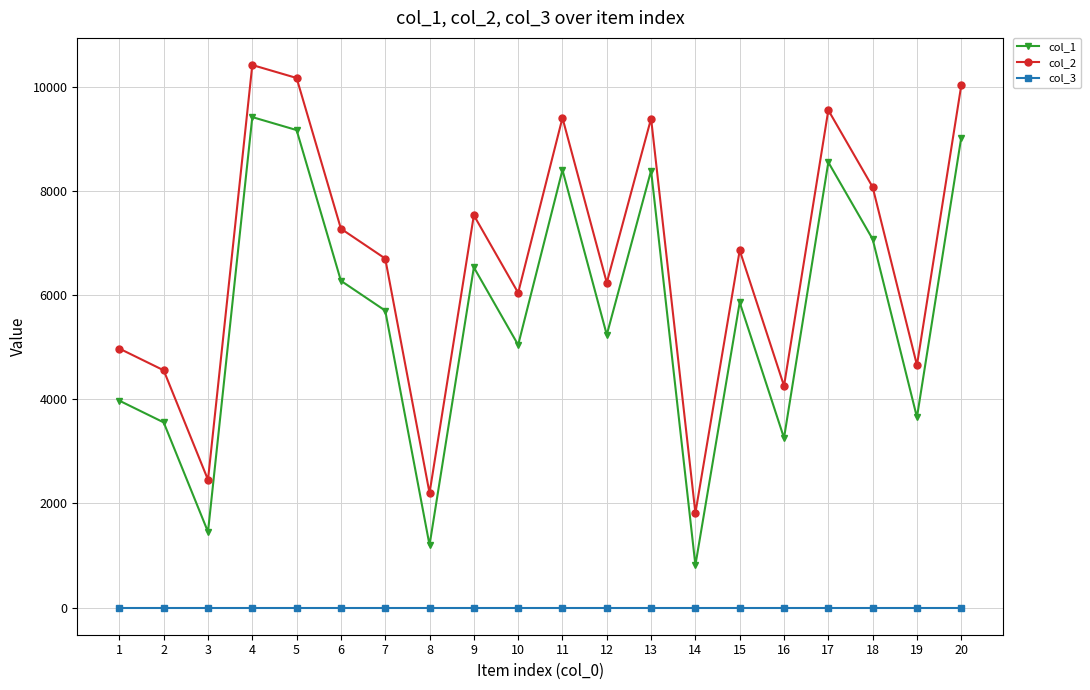

At which label does col_1 first exceed 5861?

4